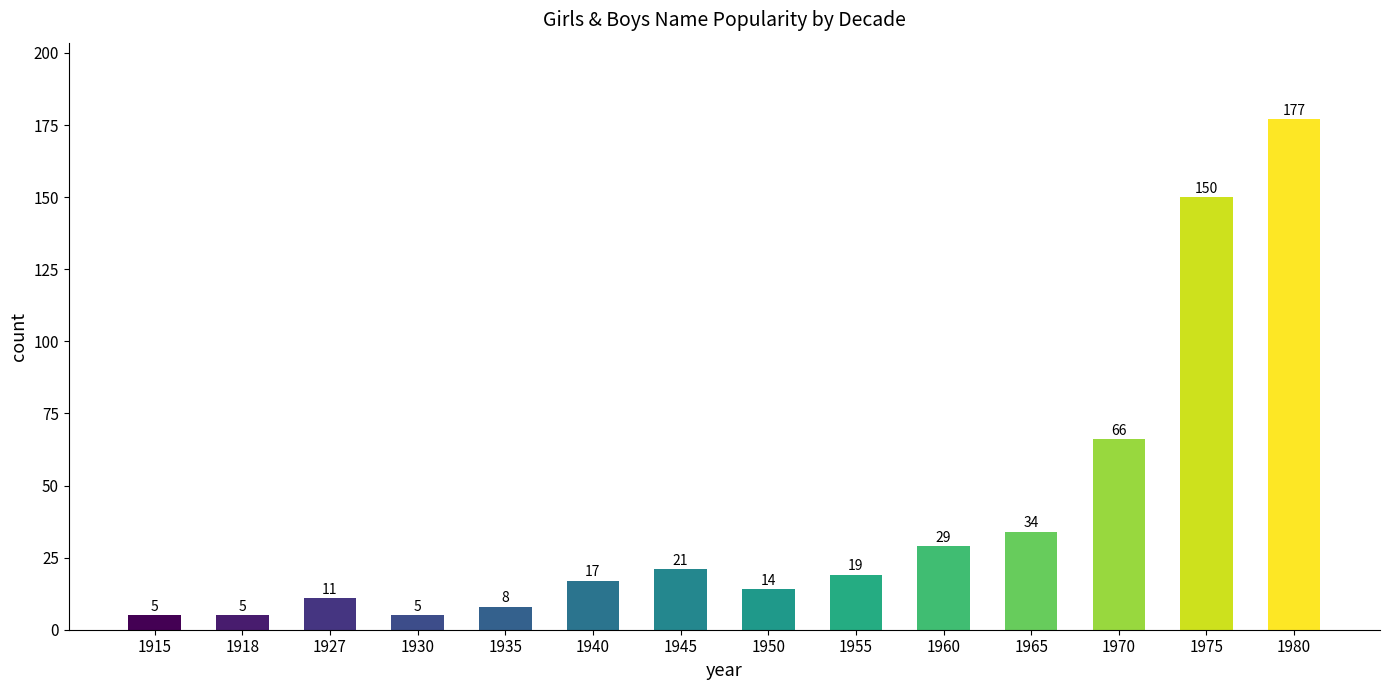

What is the greatest value displayed?

177